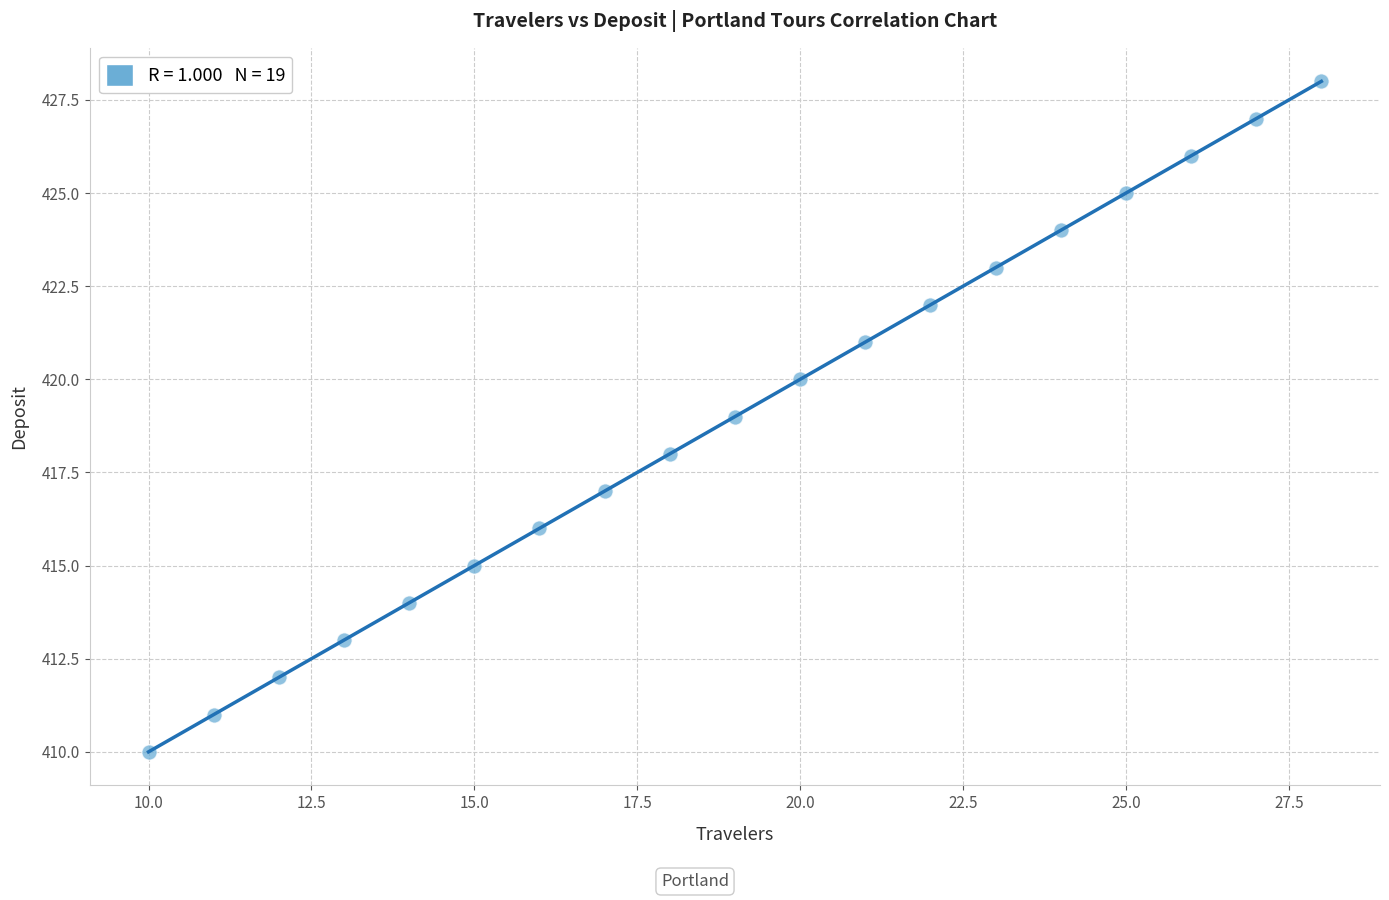

What is the range of Y values (max minus min)?

18